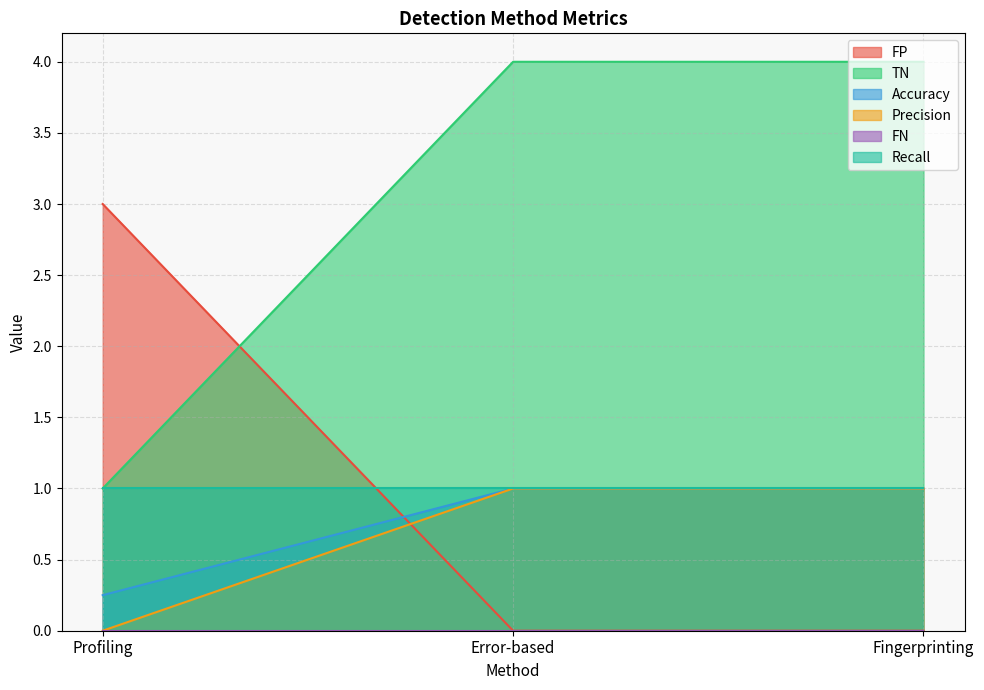

List the labels in order of FP value, smallest first.

Error-based, Fingerprinting, Profiling